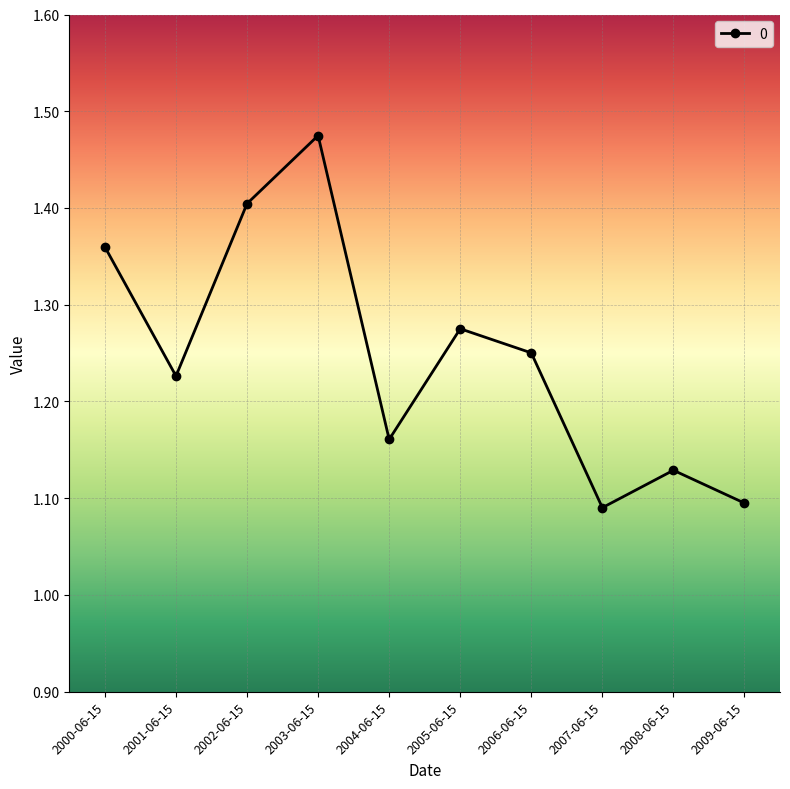

How many values are between 1 and 2?

10